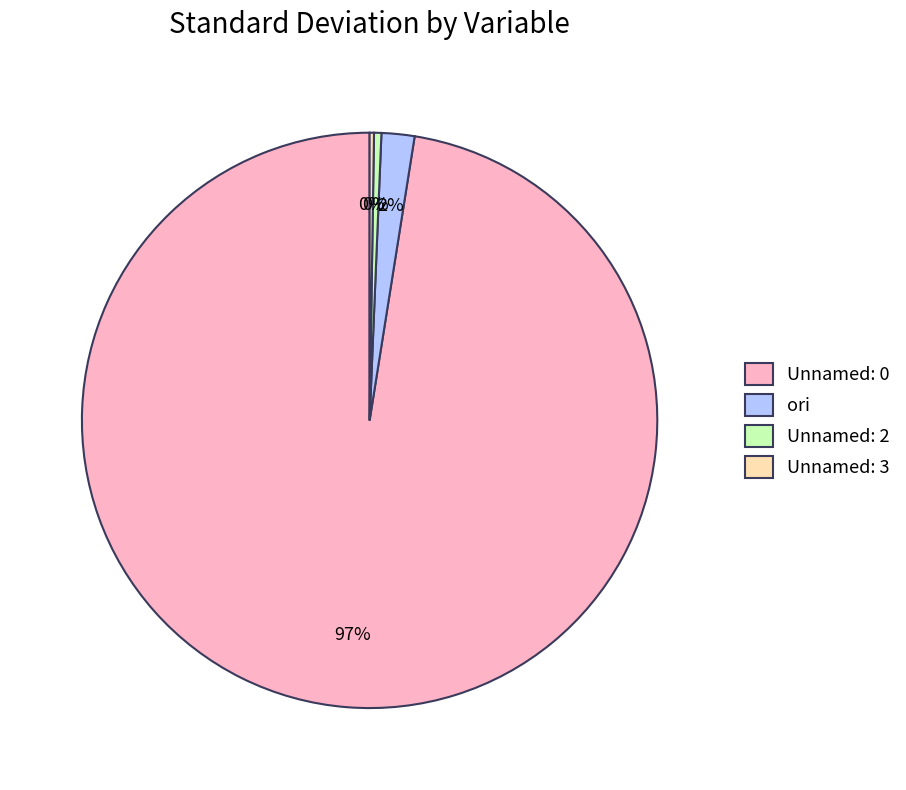

Does any single category account for the majority?

Yes